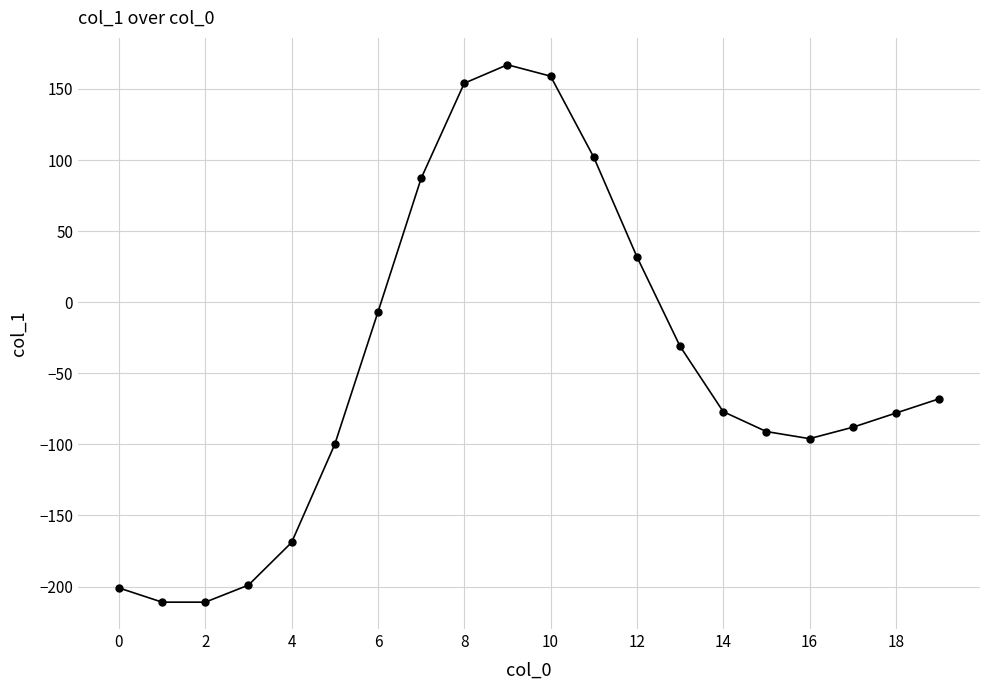

What is the maximum value shown in the chart?

167